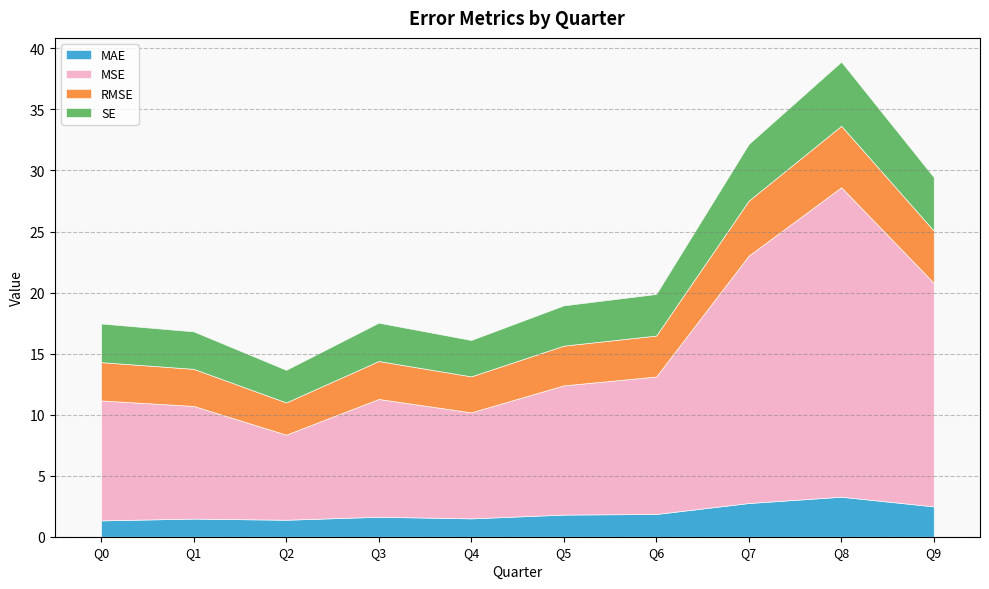

True or false: MAE and MSE cross at least once.

False